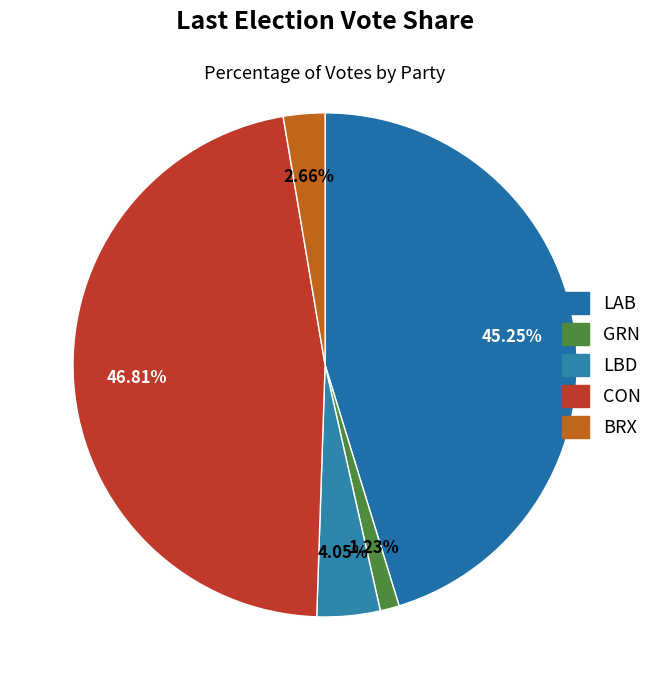

How many segments does this pie chart have?

5